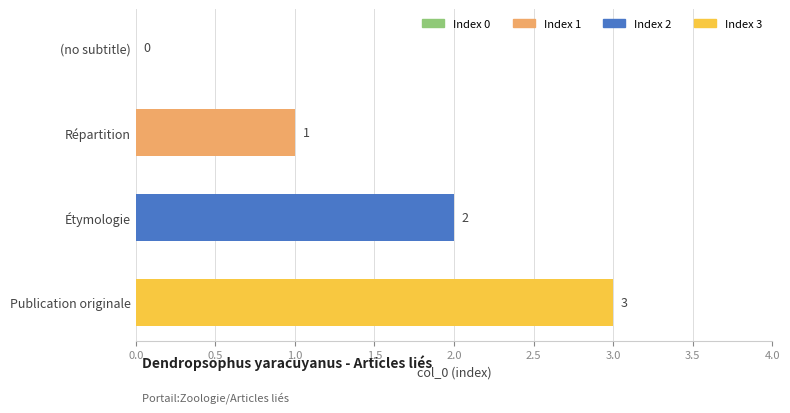

Between (no subtitle) and Étymologie, which is larger?

Étymologie